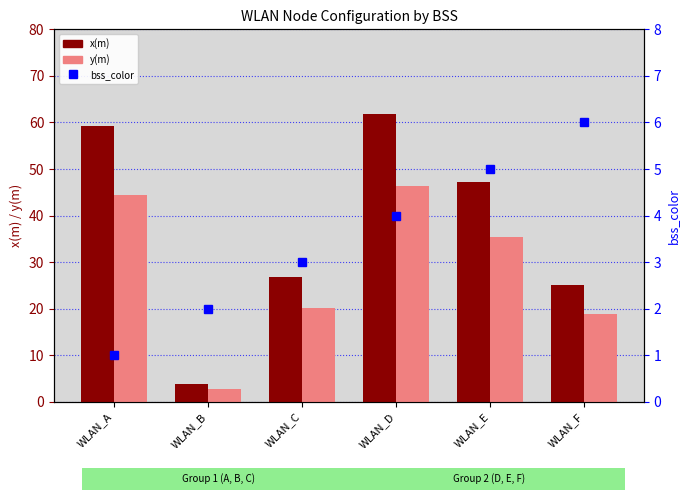

Which has a higher value, WLAN_B or WLAN_E?

WLAN_E